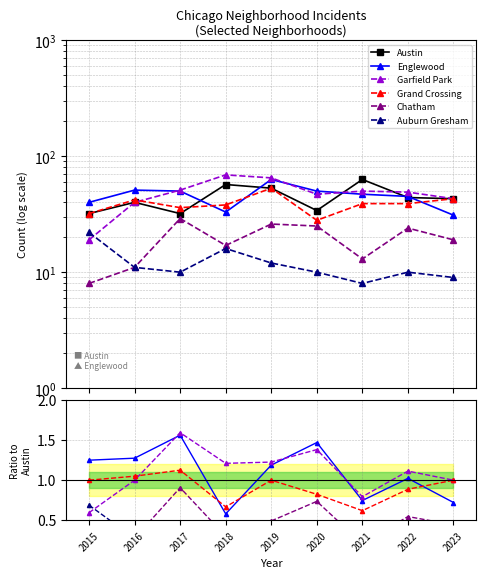

How many Auburn Gresham values are between 0 and 1?

9